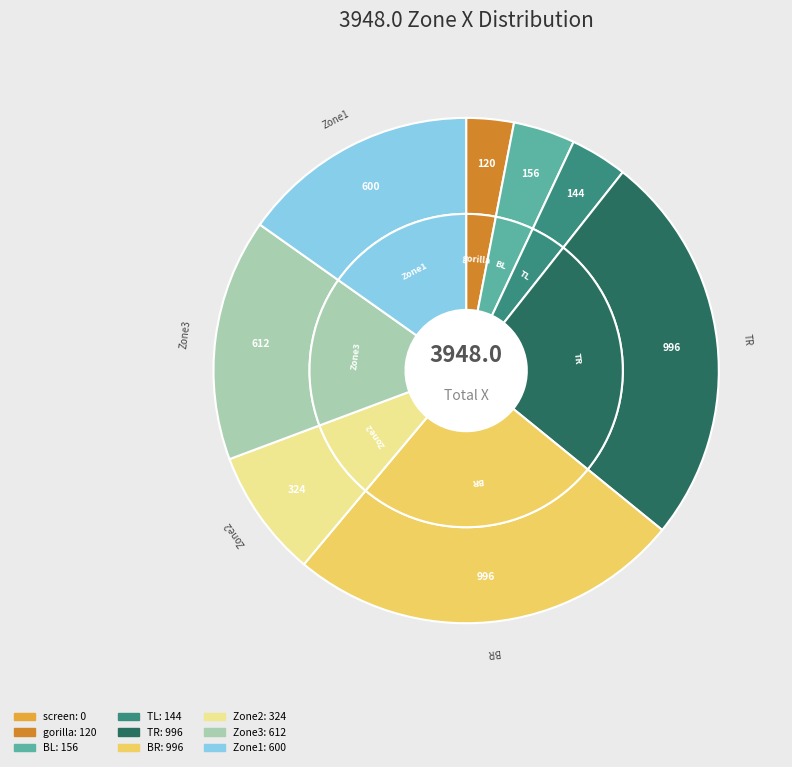

What percentage is the TR slice, to the nearest percent?

25%